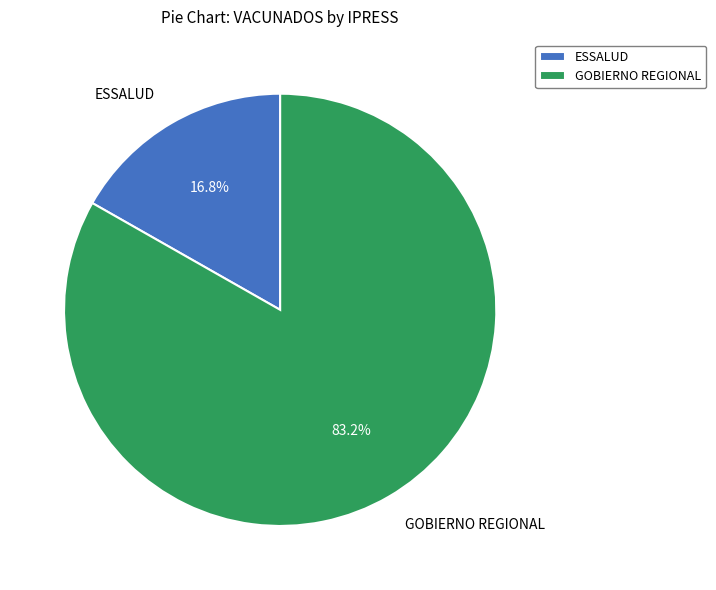

To the nearest percent, what portion does ESSALUD represent?

17%